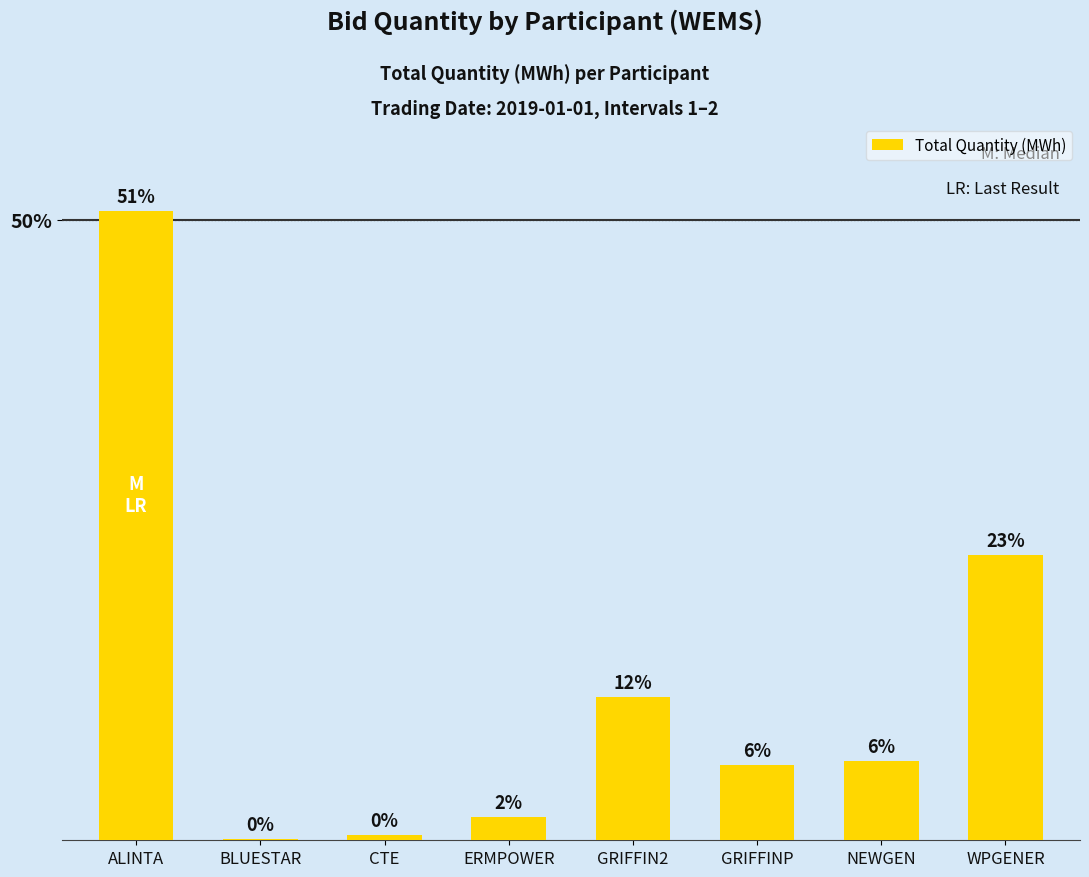

What is the change in value from BLUESTAR to GRIFFINP?

+71.9